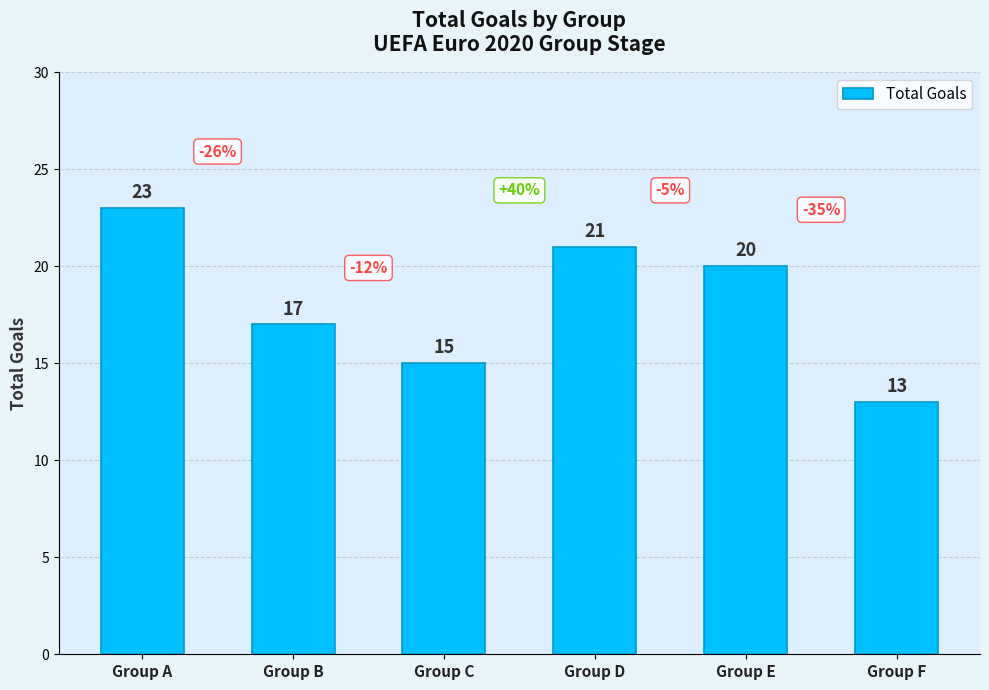

What is the value of the 3rd bar from the left?

15